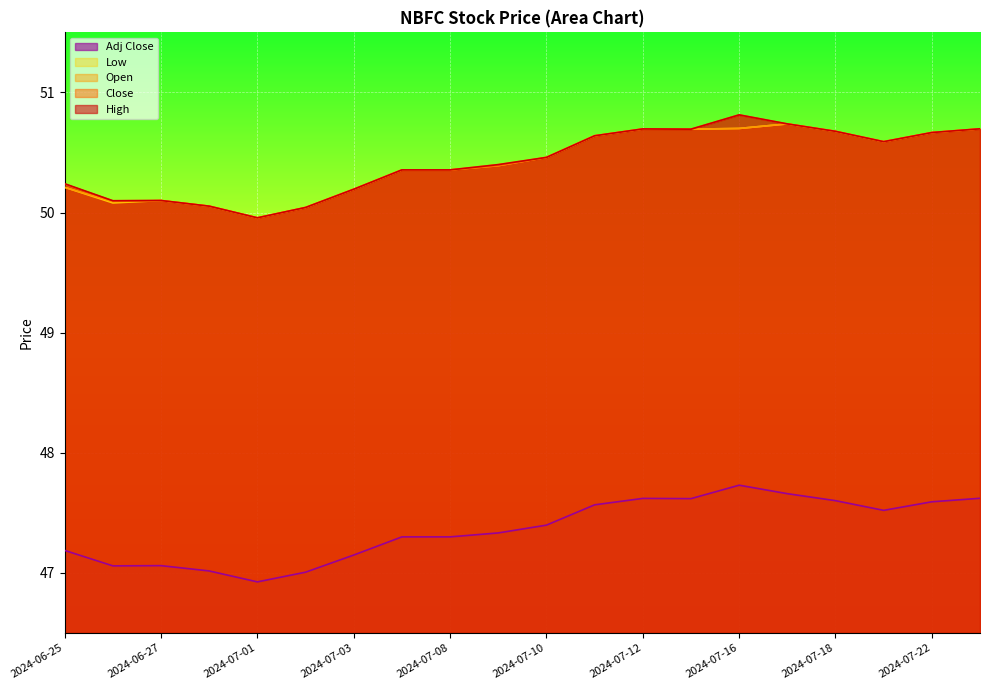

Rank the categories by Close value from highest to lowest.

2024-07-16, 2024-07-17, 2024-07-23, 2024-07-12, 2024-07-15, 2024-07-18, 2024-07-22, 2024-07-11, 2024-07-19, 2024-07-10, 2024-07-09, 2024-07-05, 2024-07-08, 2024-06-25, 2024-07-03, 2024-06-27, 2024-06-26, 2024-06-28, 2024-07-02, 2024-07-01